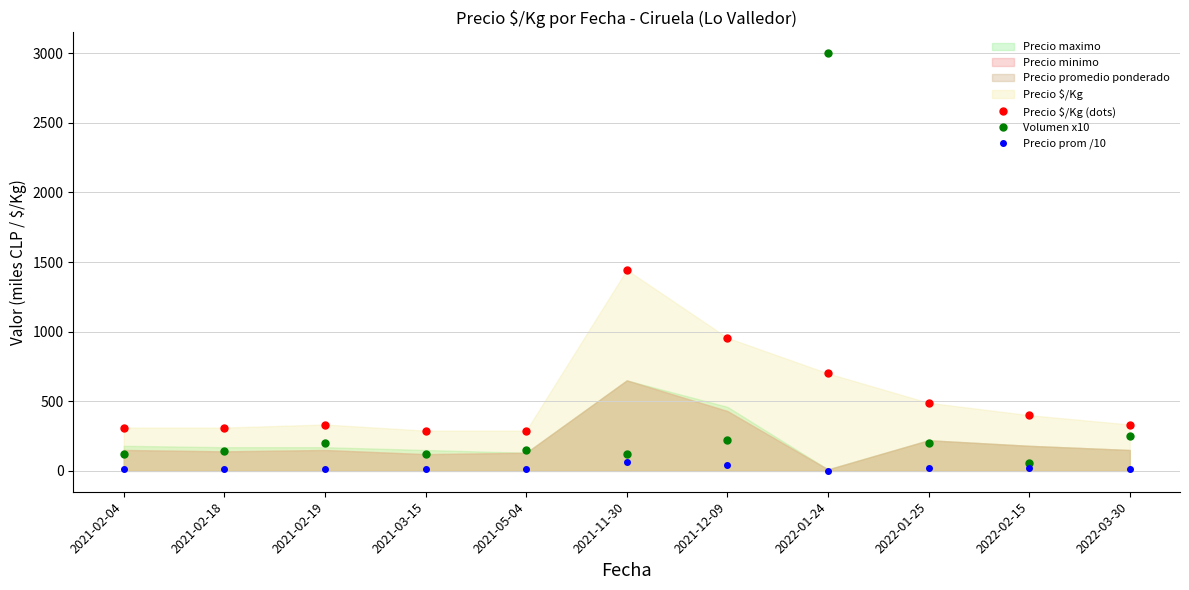

How many intersections are there between Precio $/Kg (dots) and Volumen x10?

2